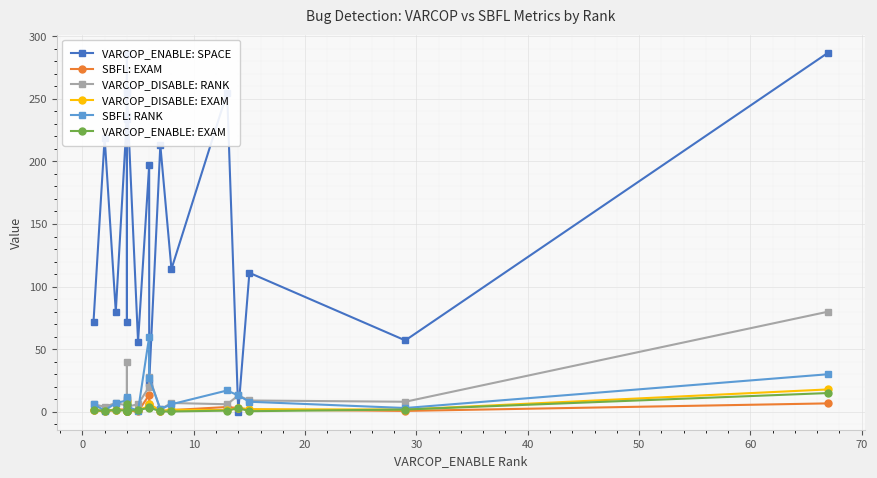

How many data points in VARCOP_ENABLE: EXAM are less than 1?

9